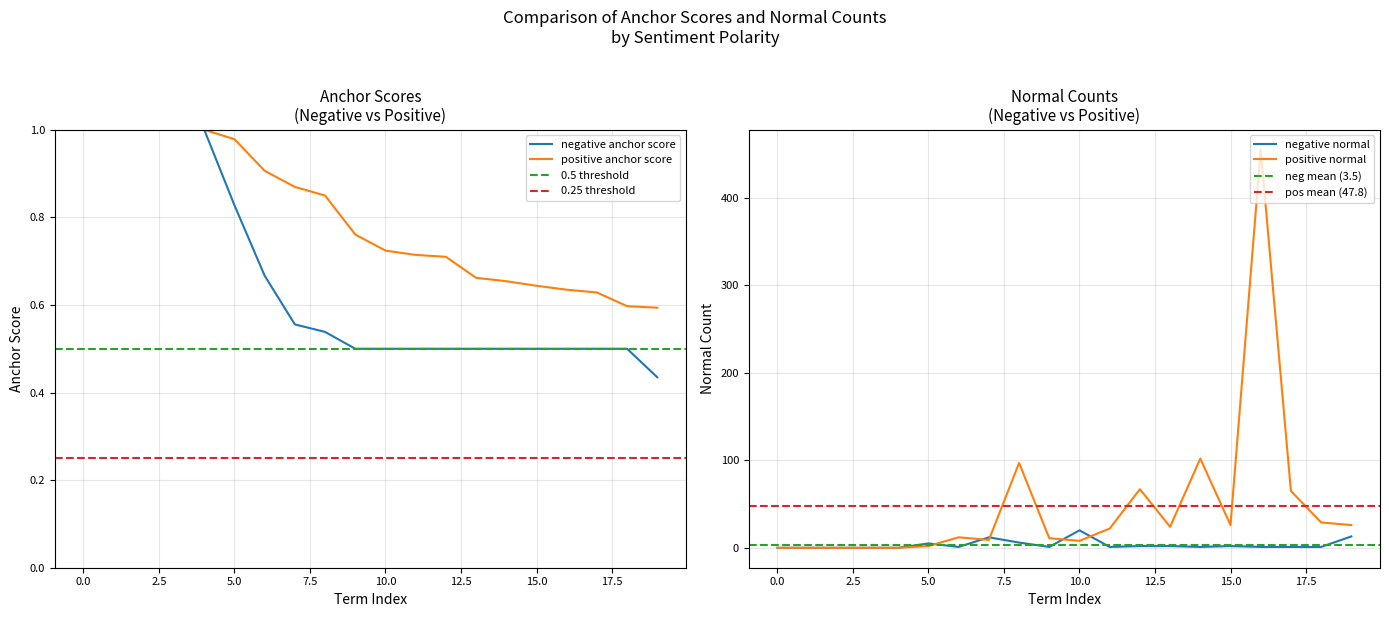

Count the number of categories in the chart.

20